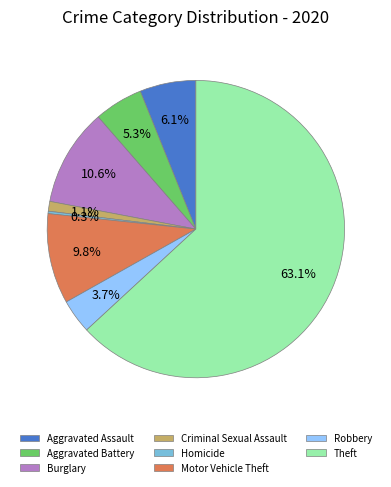

Which slice is the largest?

Theft